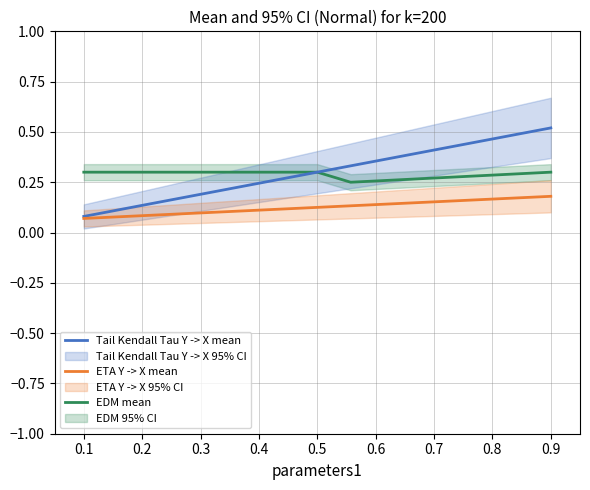

Which series has the widest spread of values?

Tail Kendall Tau Y -> X mean